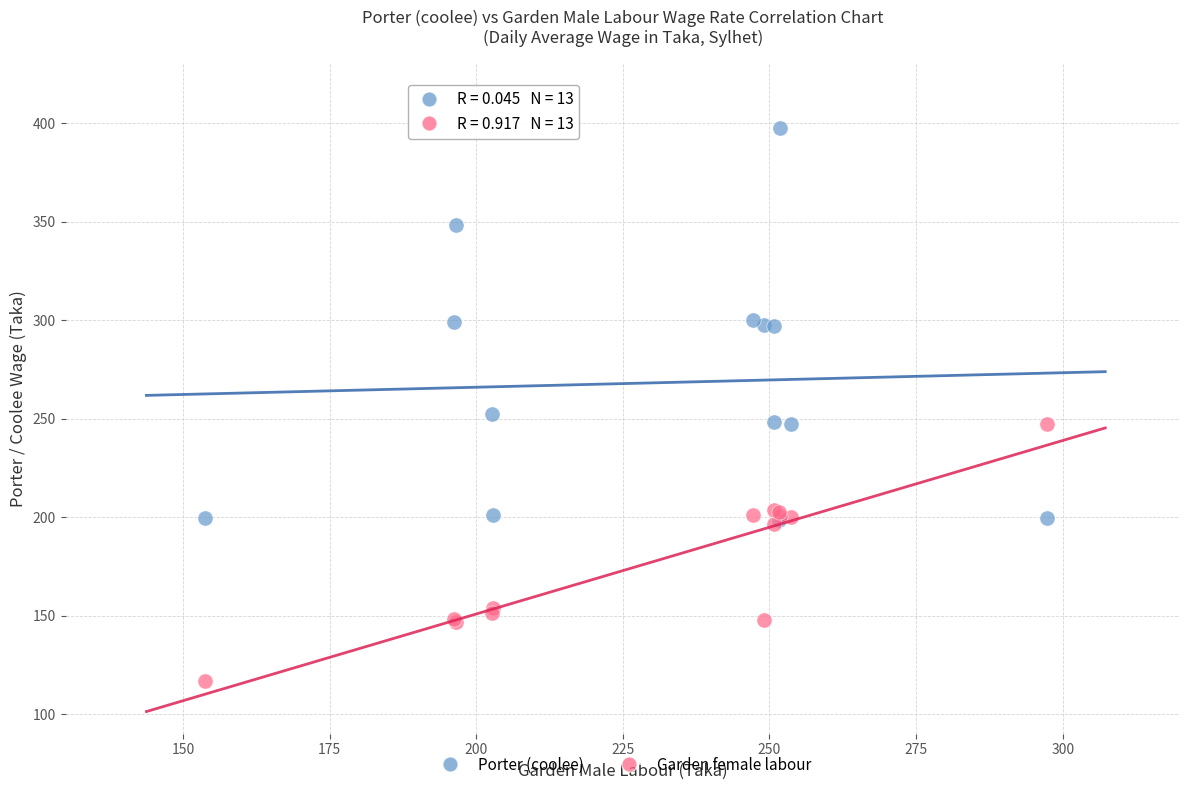

What are all the series names shown in the legend?

Porter (coolee), Garden female labour